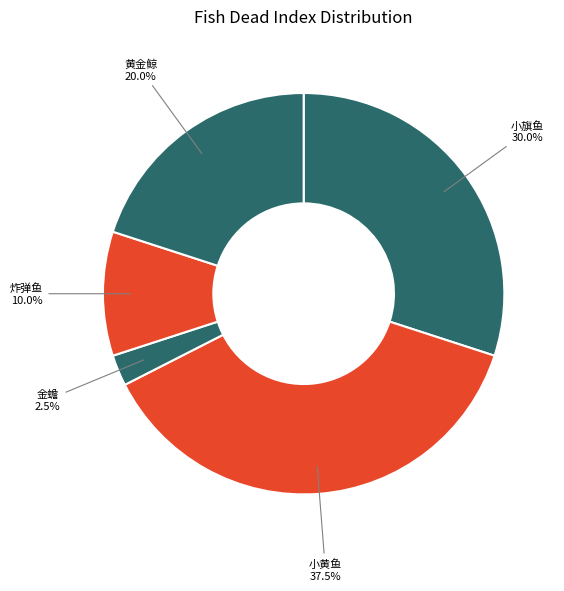

What is the total percentage of 金蟾 and 黄金鲸?

22.5%